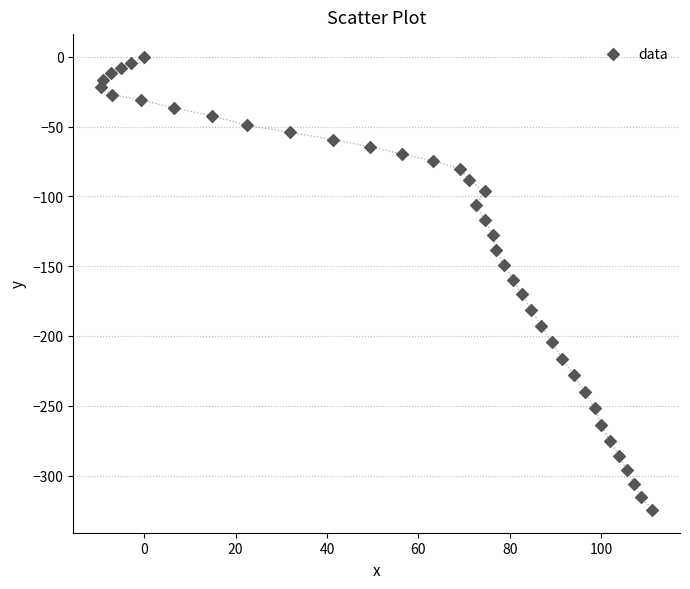

What is the range of X values (max minus min)?

120.7